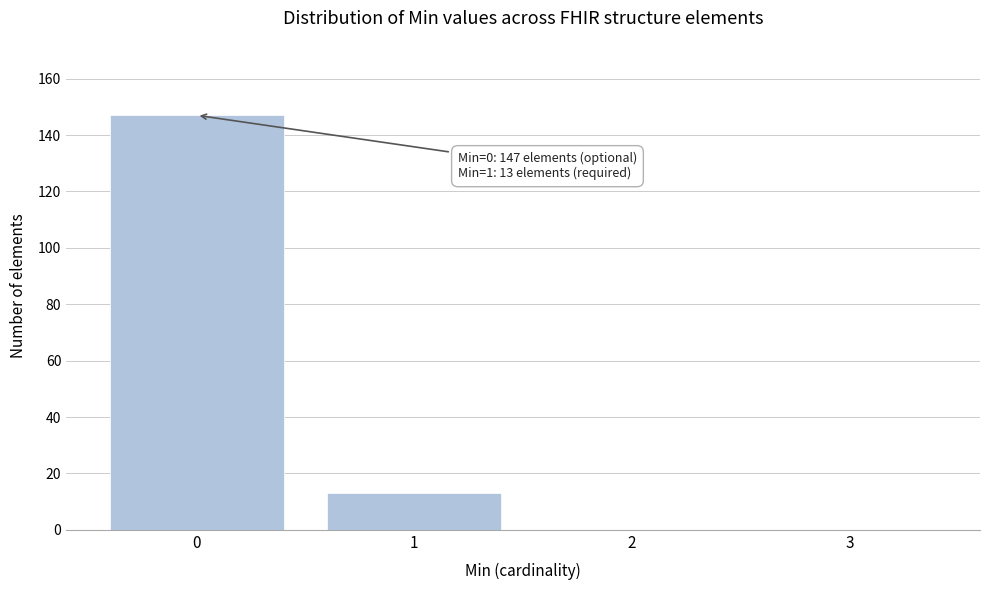

Reading right to left, transcribe all the data shown in this chart.

3=0	2=0	1=13	0=147